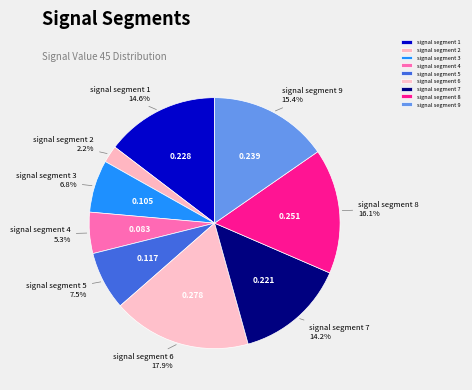

How many slices are in this pie chart?

9